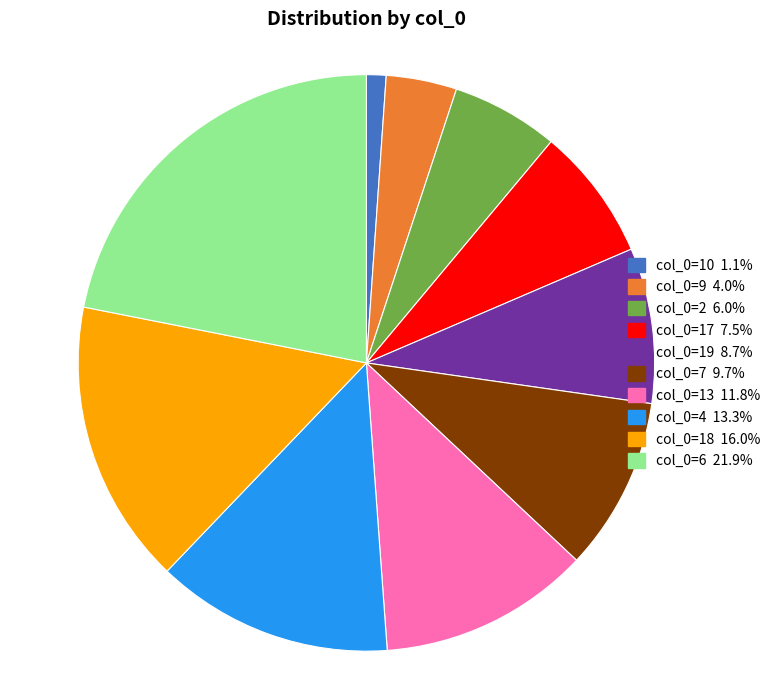

Count the number of slices in the pie.

10